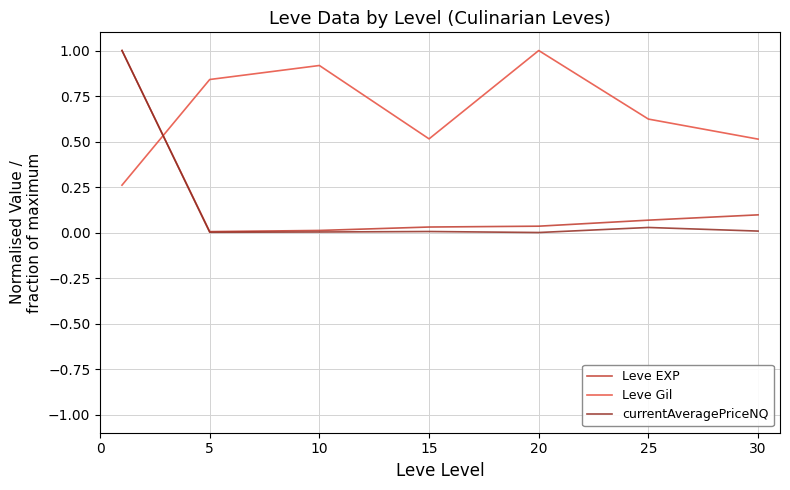

What is the maximum value for Leve Gil?

1.0